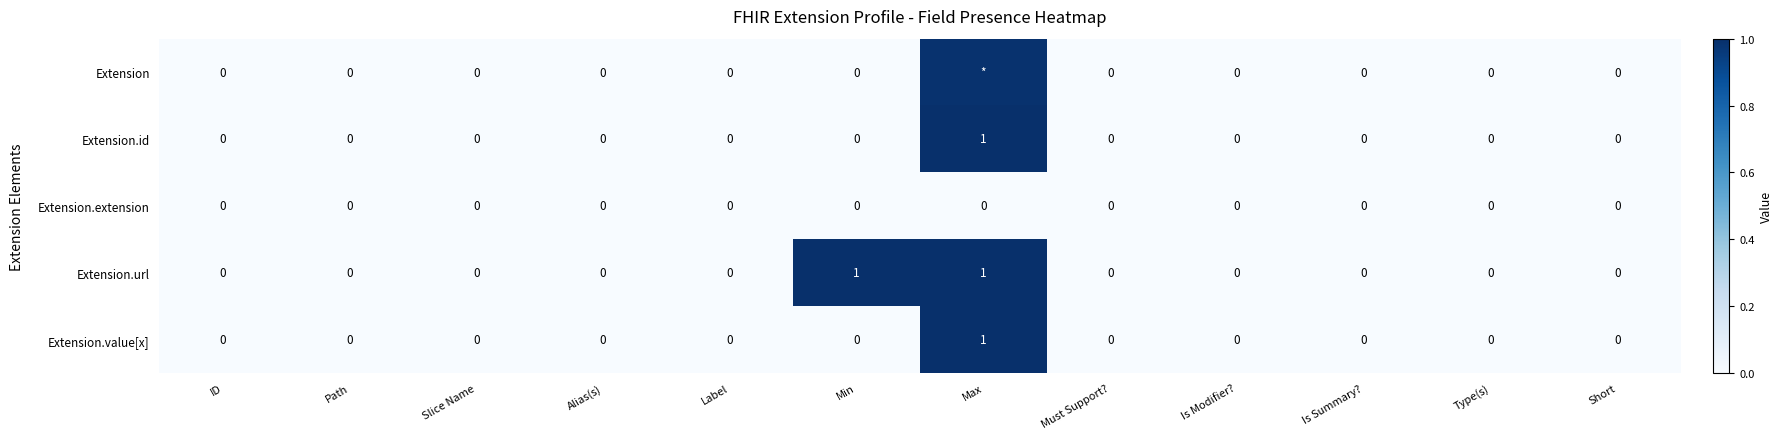

How many values in Extension.id are above zero?

1